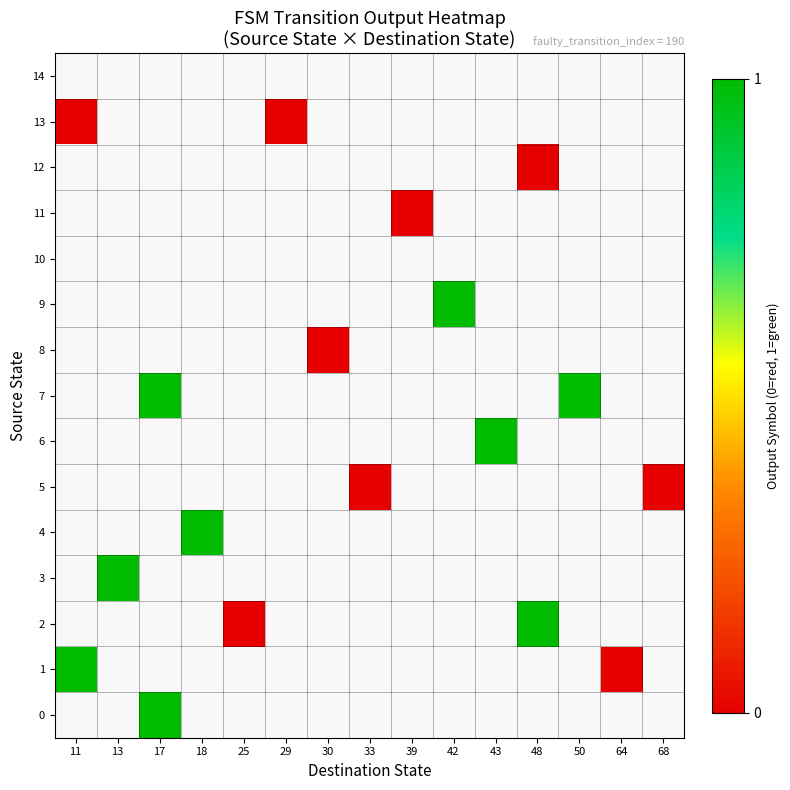

How many values in row_3 are above zero?

1